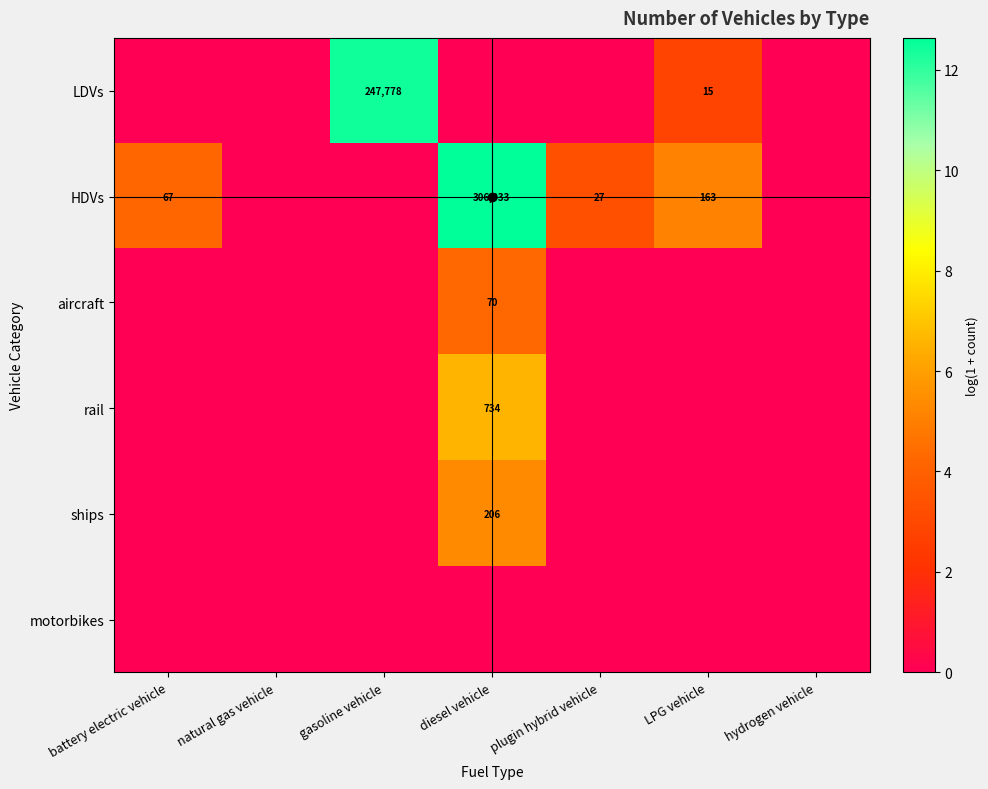

Which category has the highest value in the aircraft series?

diesel vehicle